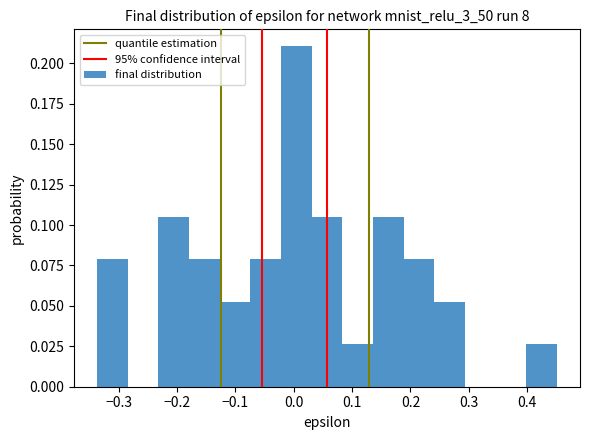

Over which range of the x-axis is the bar tallest?

-0.02 to 0.03